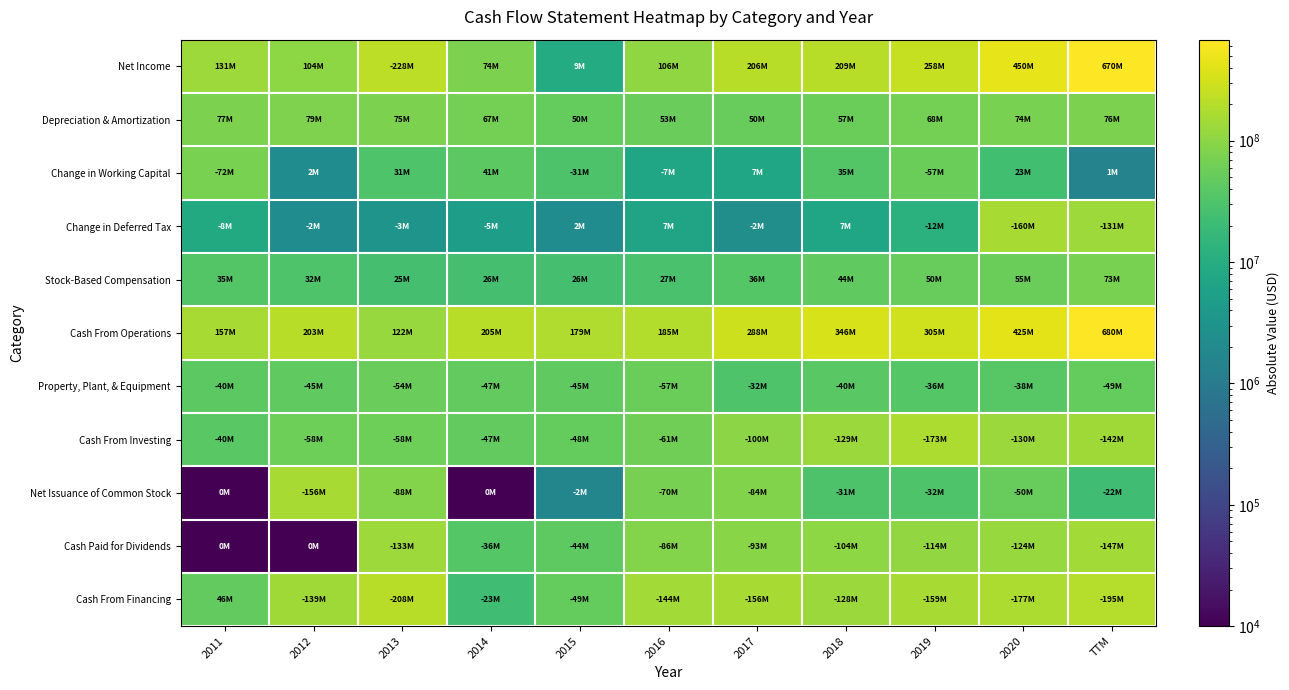

What is the spread (max minus min) of values at 2013?

224309000